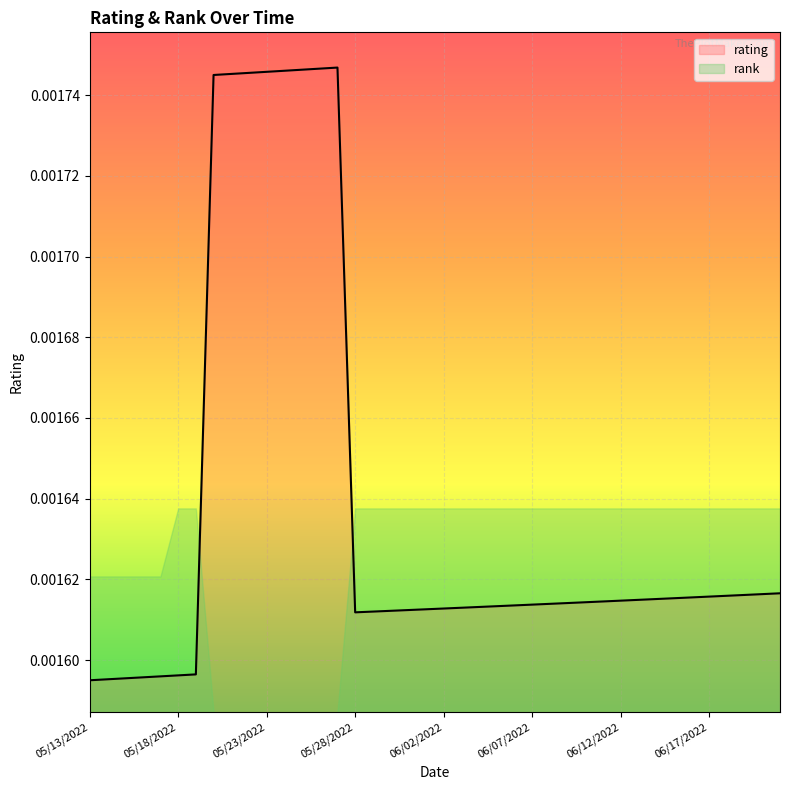

List the labels in order of value, largest first.

05/27/2022, 05/26/2022, 05/25/2022, 05/24/2022, 05/23/2022, 05/22/2022, 05/21/2022, 05/20/2022, 06/21/2022, 06/20/2022, 06/19/2022, 06/18/2022, 06/17/2022, 06/16/2022, 06/15/2022, 06/14/2022, 06/13/2022, 06/12/2022, 06/11/2022, 06/10/2022, 06/09/2022, 06/08/2022, 06/07/2022, 06/06/2022, 06/05/2022, 06/04/2022, 06/03/2022, 06/02/2022, 06/01/2022, 05/31/2022, 05/30/2022, 05/29/2022, 05/28/2022, 05/19/2022, 05/18/2022, 05/17/2022, 05/16/2022, 05/15/2022, 05/14/2022, 05/13/2022